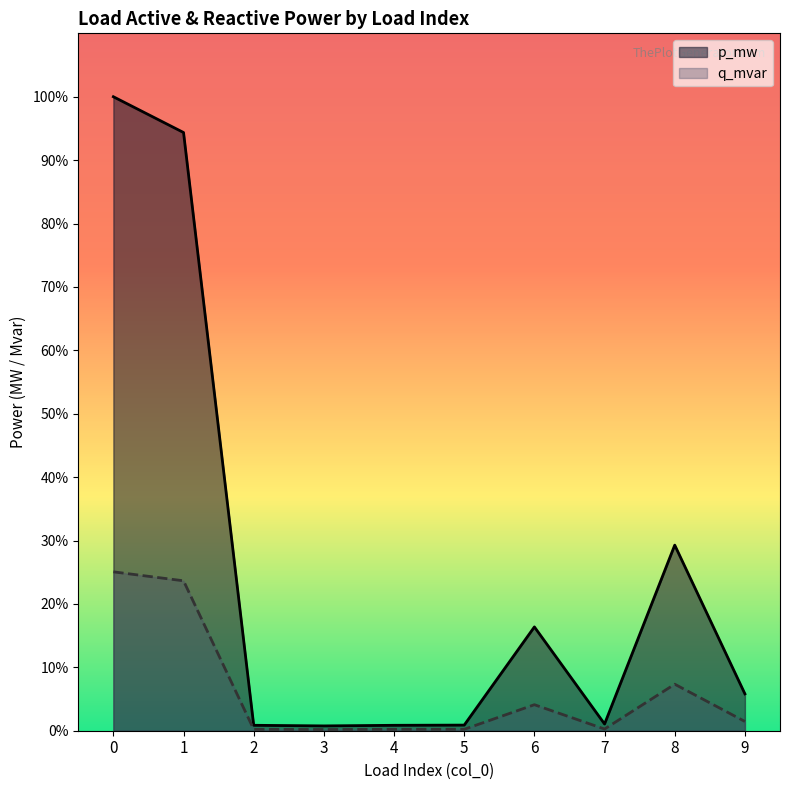

Which series has the largest total across all categories?

p_mw